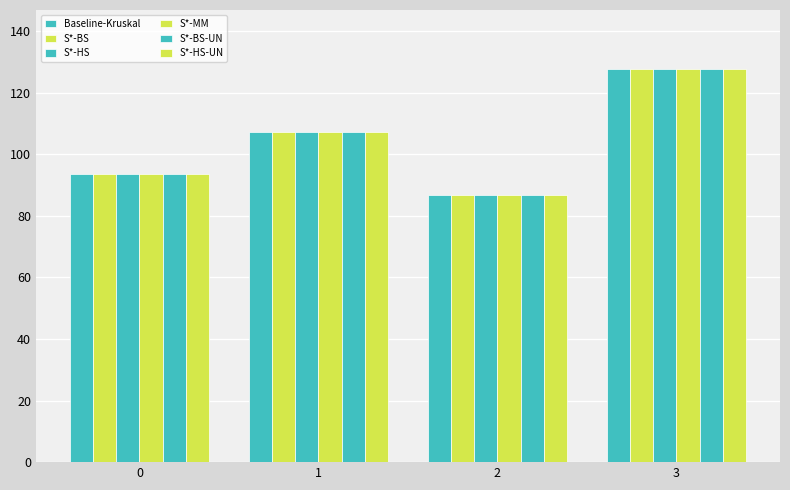

Reading left to right, transcribe all the data shown in this chart.

Baseline-Kruskal: 0=93.7	1=107.1	2=86.6	3=127.7
S*-BS: 0=93.7	1=107.1	2=86.6	3=127.7
S*-HS: 0=93.7	1=107.1	2=86.6	3=127.7
S*-MM: 0=93.7	1=107.1	2=86.6	3=127.7
S*-BS-UN: 0=93.7	1=107.1	2=86.6	3=127.7
S*-HS-UN: 0=93.7	1=107.1	2=86.6	3=127.7